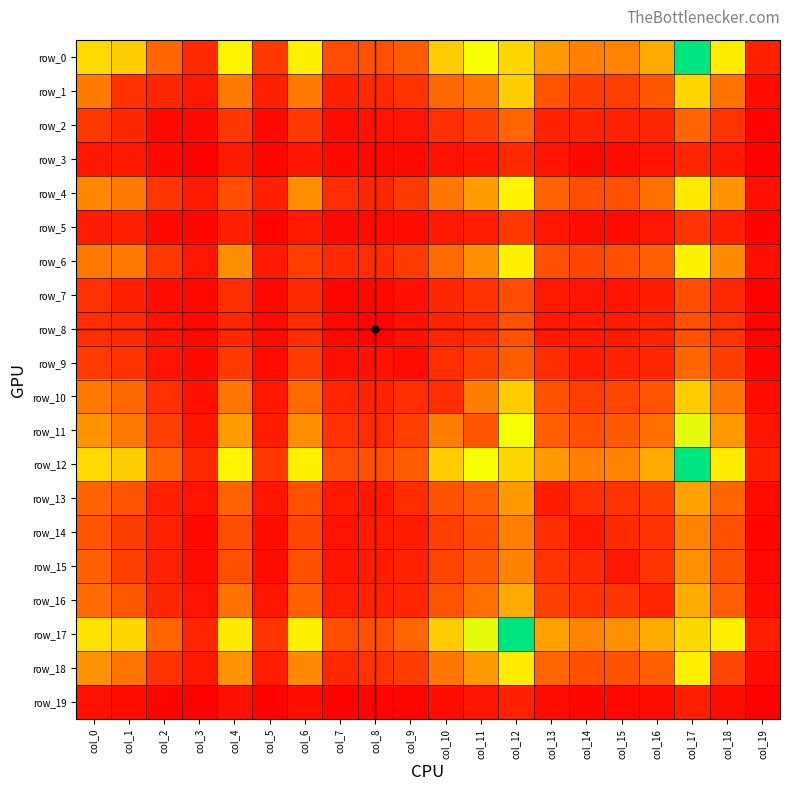

At which label does row_5 first exceed 82?

col_0